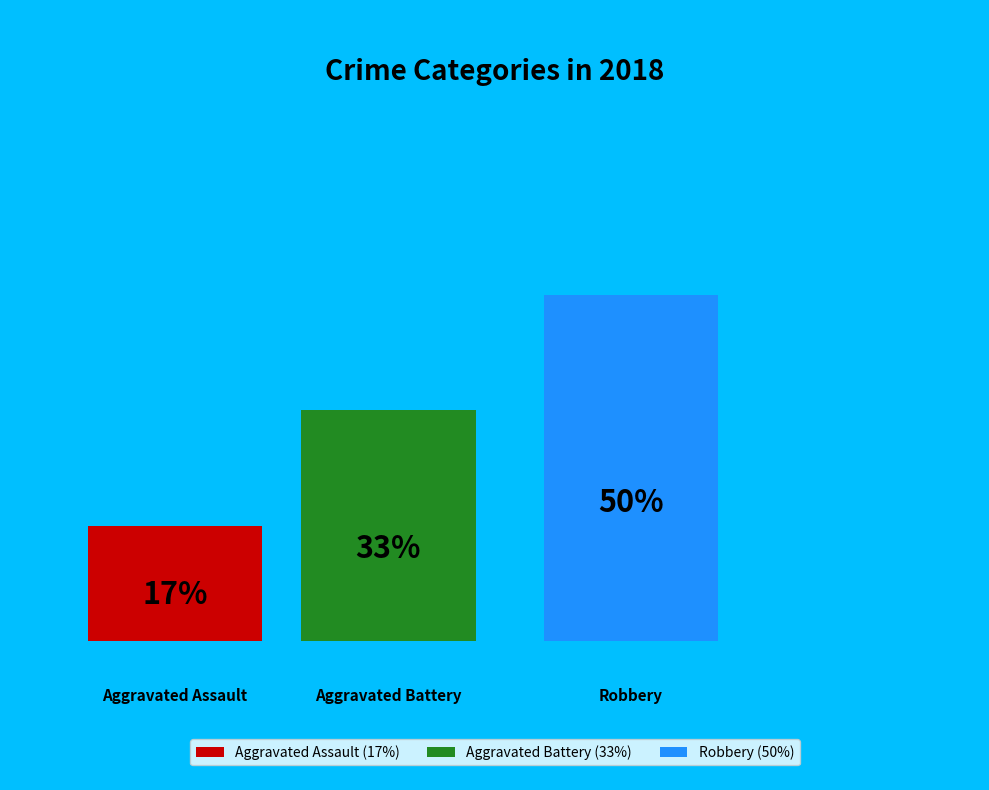

Which category has the smallest portion of the pie?

Aggravated Assault